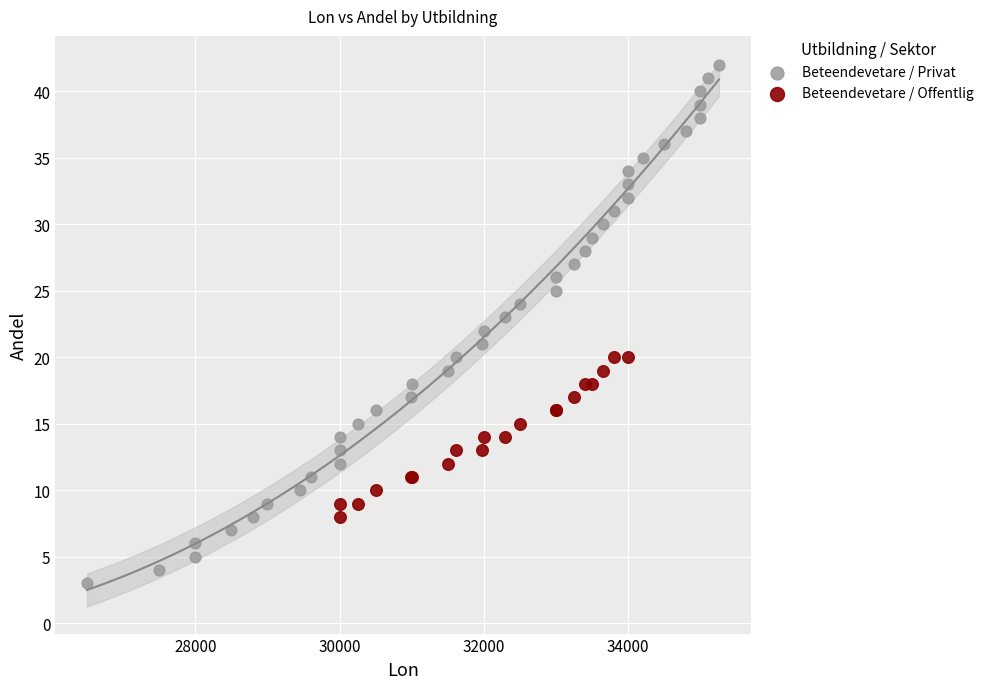

Which series reaches the maximum Y coordinate?

Beteendevetare / Privat